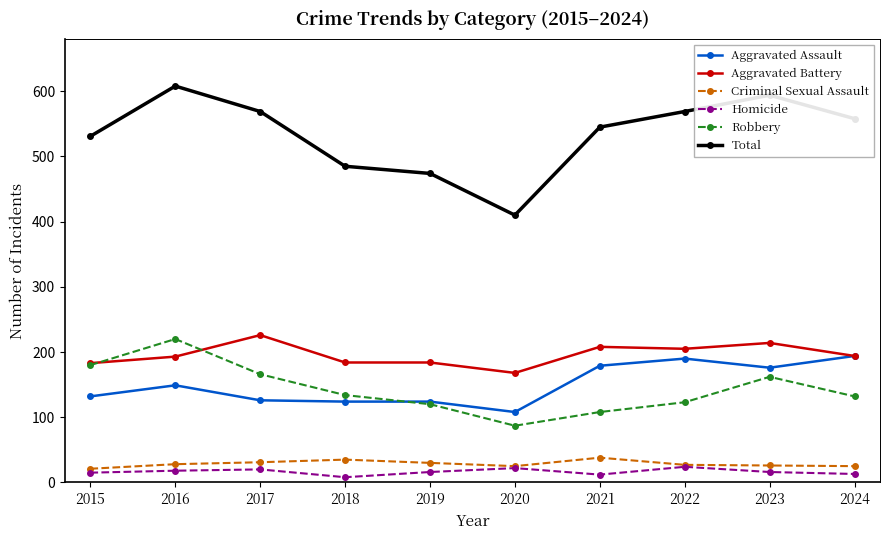

True or false: Aggravated Assault and Total cross at least once.

False